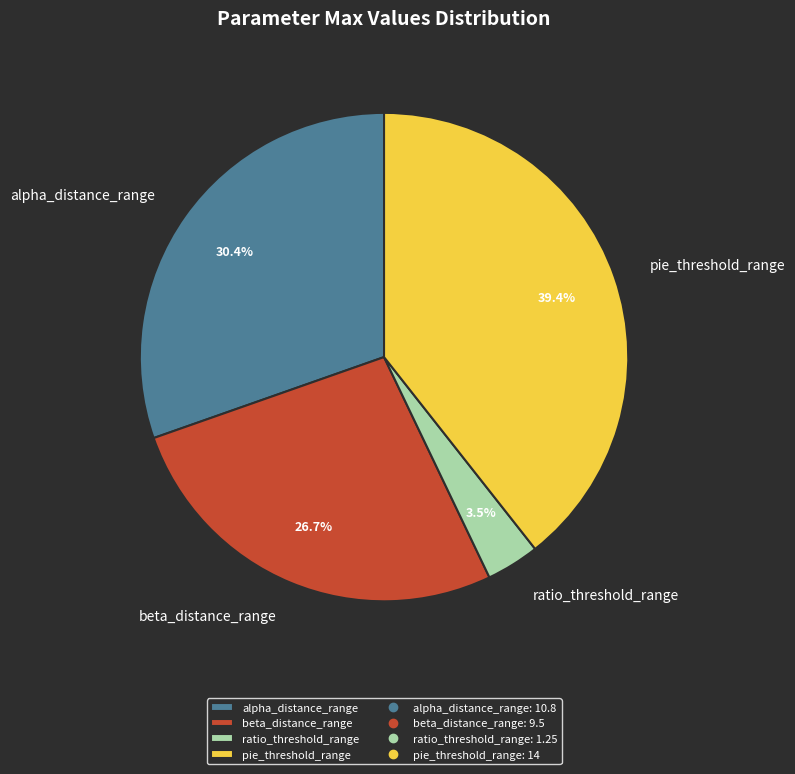

To the nearest percent, what is the difference between the largest and smallest slice percentages?

36%